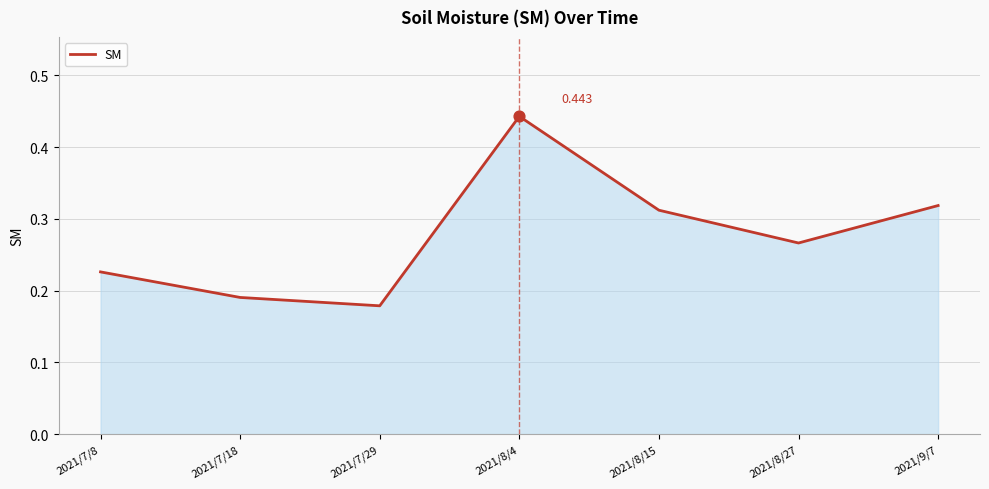

Which has a higher value, 2021/8/15 or 2021/7/8?

2021/8/15